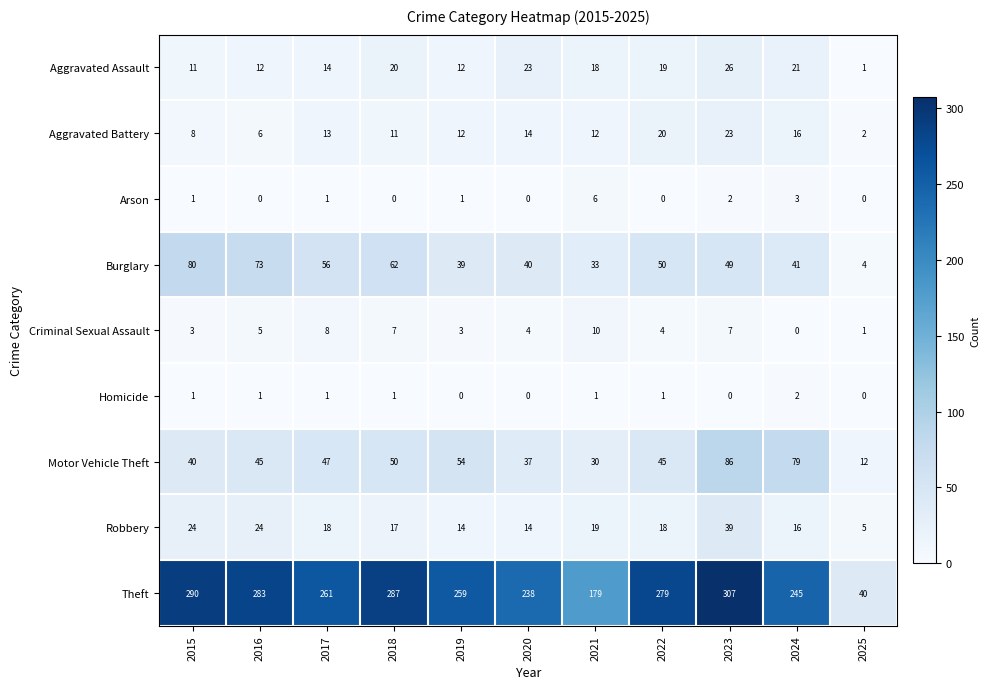

Which series changed the most between 2018 and 2020?

Theft